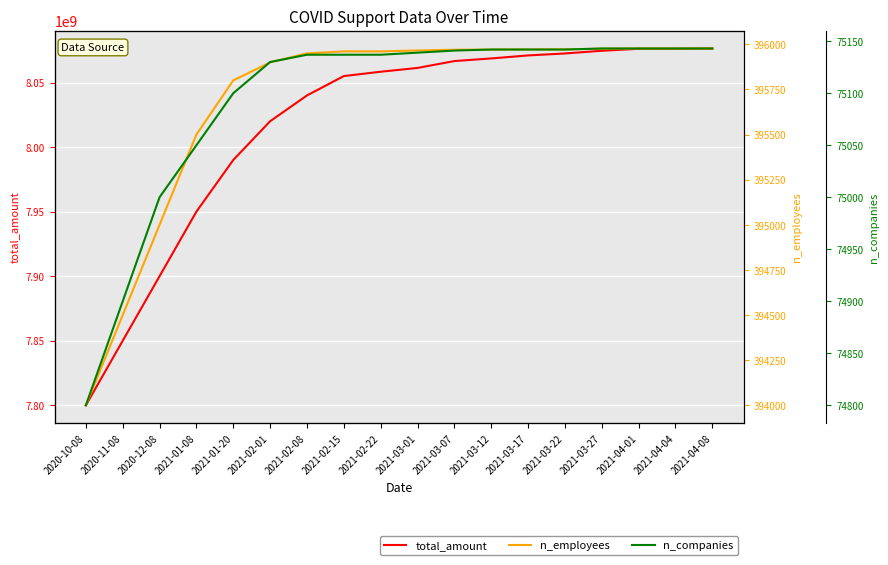

List the labels in order of total_amount value, largest first.

2021-04-08, 2021-04-01, 2021-04-04, 2021-03-27, 2021-03-22, 2021-03-17, 2021-03-12, 2021-03-07, 2021-03-01, 2021-02-22, 2021-02-15, 2021-02-08, 2021-02-01, 2021-01-20, 2021-01-08, 2020-12-08, 2020-11-08, 2020-10-08